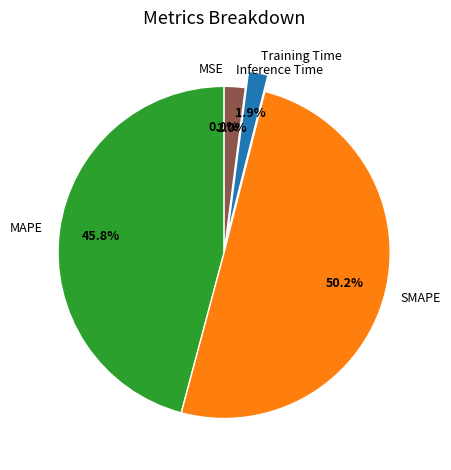

What is the ratio of the value at SMAPE to the value at MAPE?

1.1